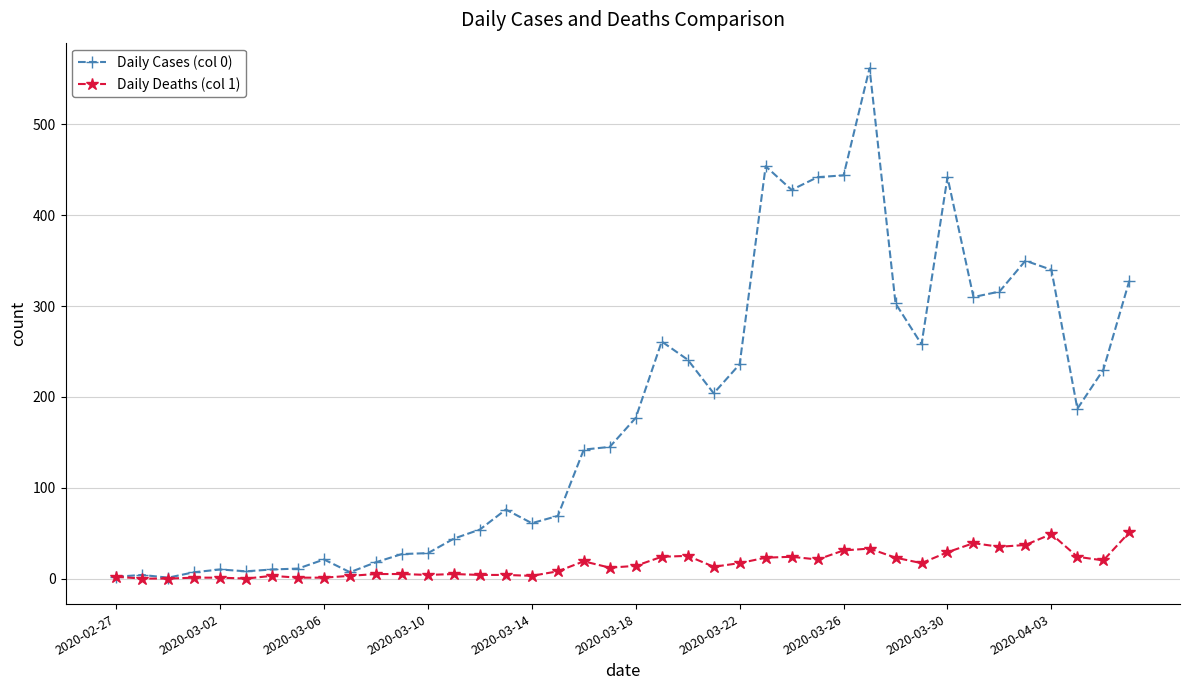

How many categories are shown in the chart?

40